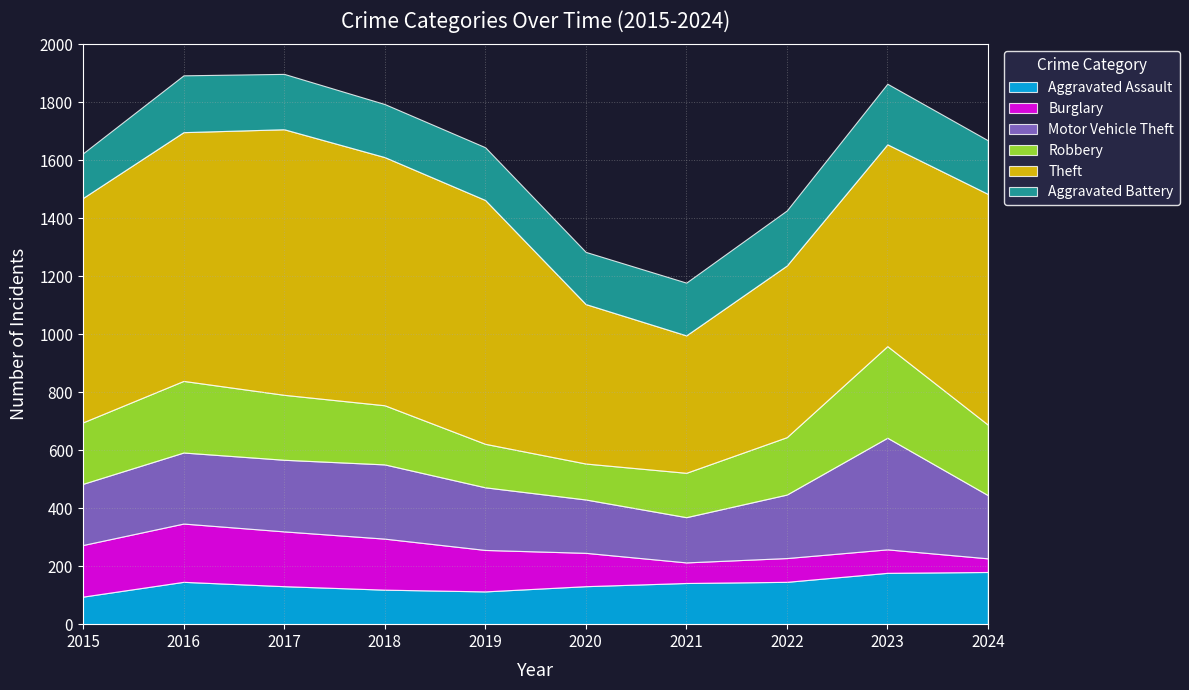

List the series in order of their peak value, highest first.

Theft, Motor Vehicle Theft, Robbery, Aggravated Battery, Burglary, Aggravated Assault